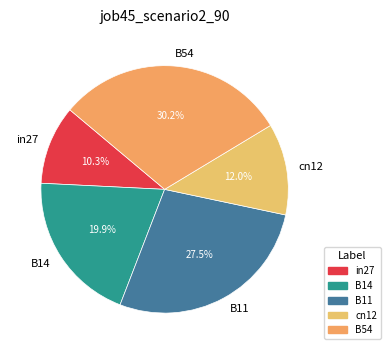

What is the total percentage of B11 and cn12?

39.5%